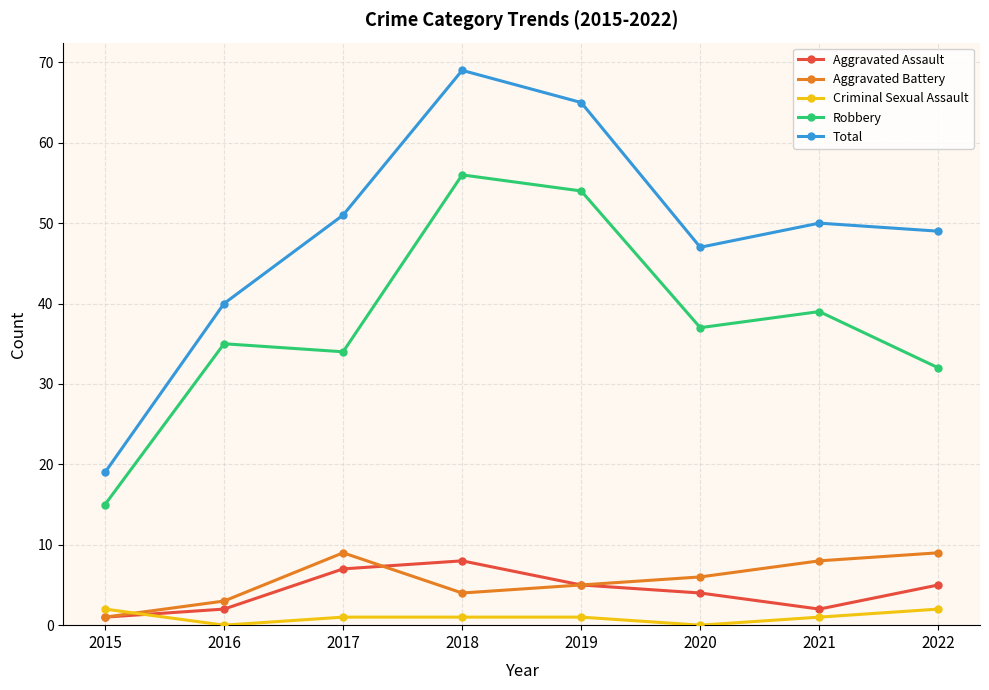

At which label does Aggravated Battery first exceed 6?

2017